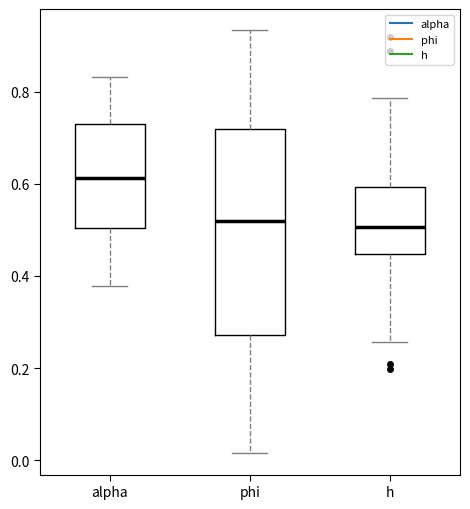

Which box is the tallest, from its lower edge to its upper edge?

phi